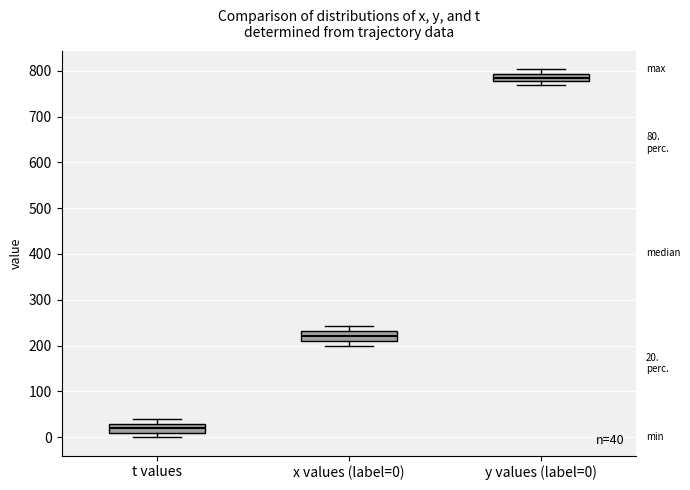

Which box's median line is the lowest?

t values